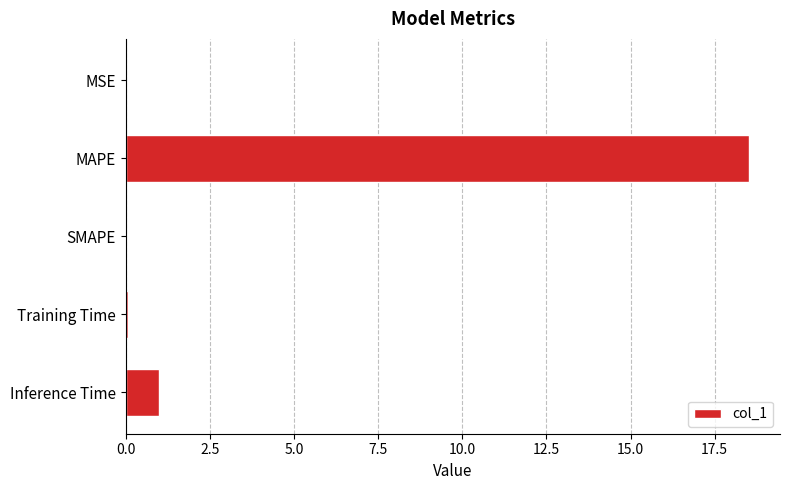

What is the maximum value shown in the chart?

18.5